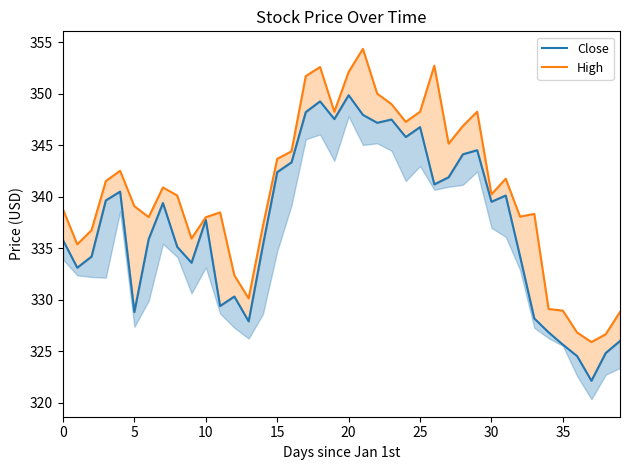

How many interior local peaks does the Close series have?

10